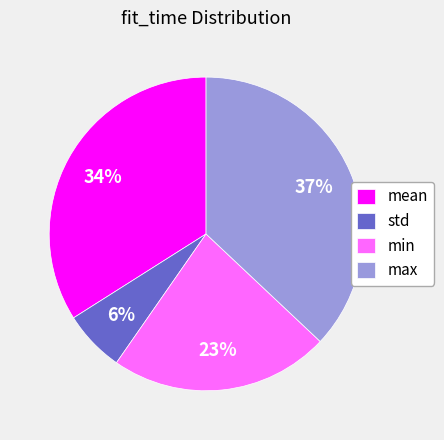

To the nearest percent, what is the average slice percentage?

25%